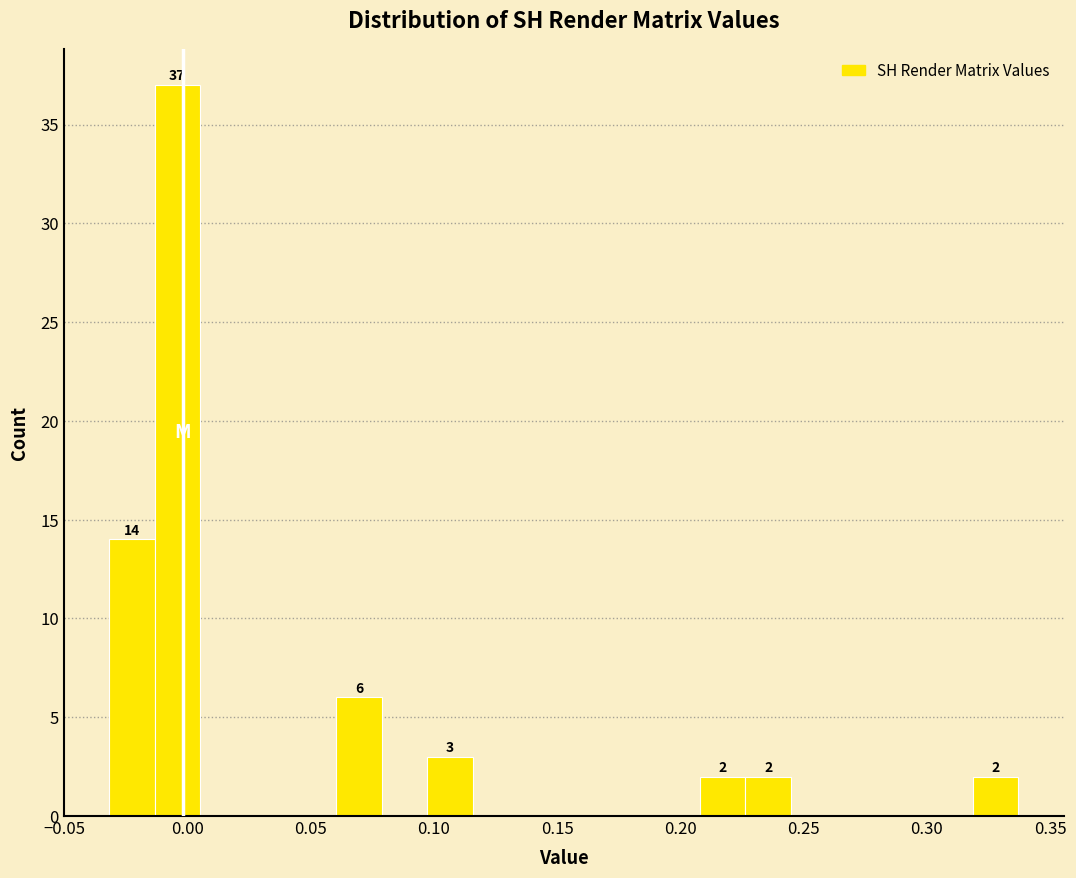

Read against the x-axis, roughly where is the centre of the tallest bar?

-0.005